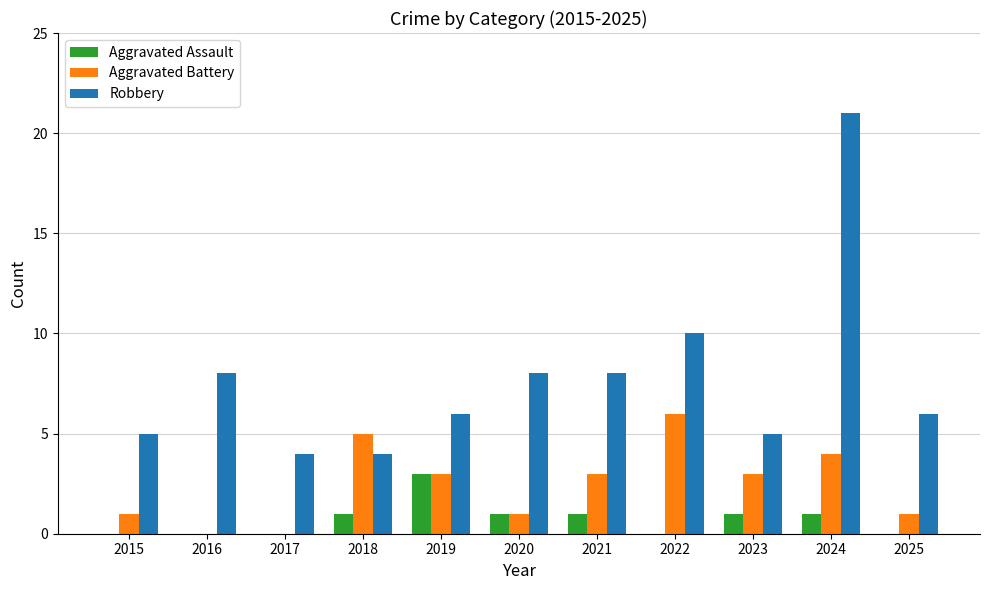

Reading left to right, transcribe all the data shown in this chart.

Aggravated Assault: 0	0	0	1	3	1	1	0	1	1	0
Aggravated Battery: 1	0	0	5	3	1	3	6	3	4	1
Robbery: 5	8	4	4	6	8	8	10	5	21	6